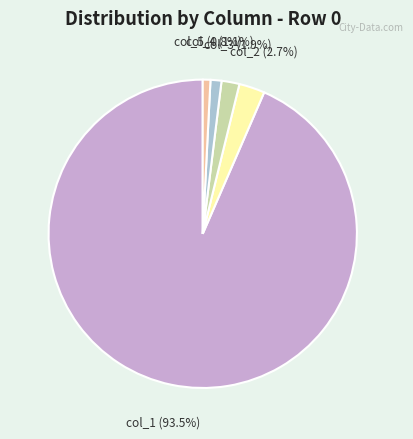

Between col_5 and col_3, which is larger?

col_3